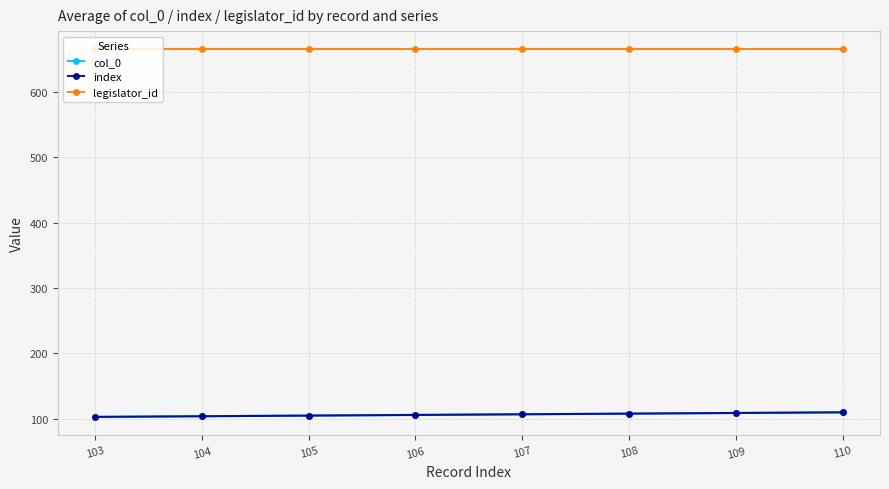

How many data points in index are less than 107?

4